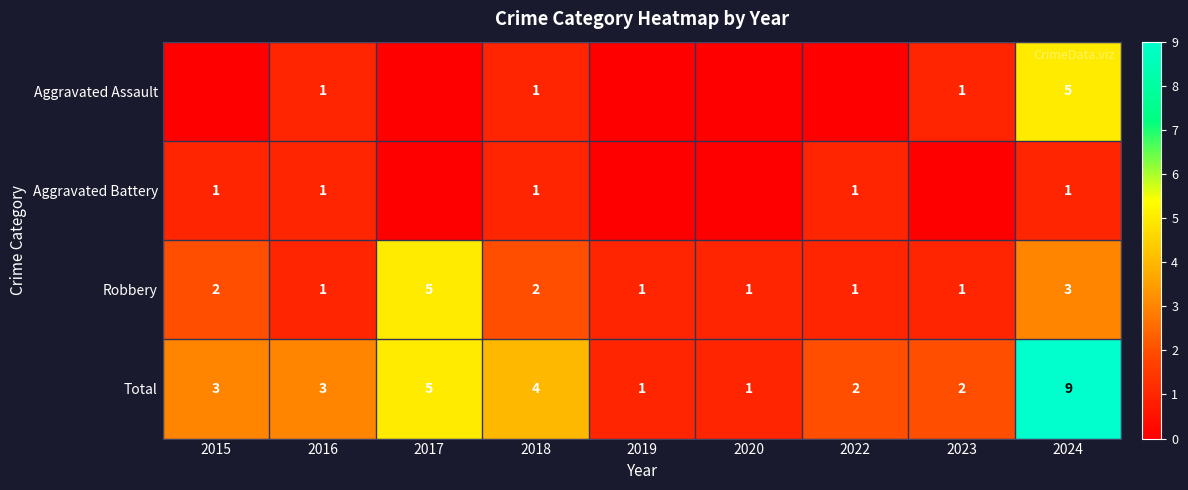

True or false: Robbery has a value of 1 at 2020.

True